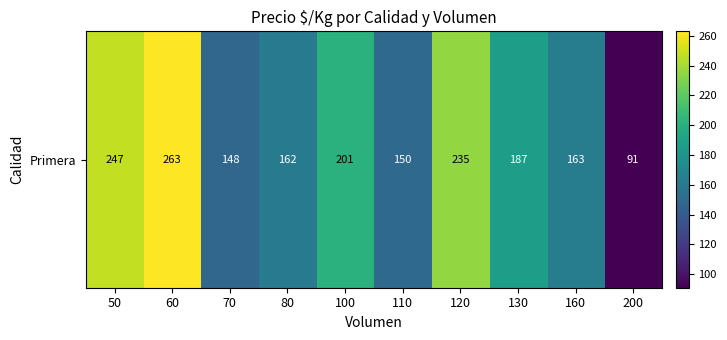

Rank the categories by value from lowest to highest.

200, 70, 110, 80, 160, 130, 100, 120, 50, 60